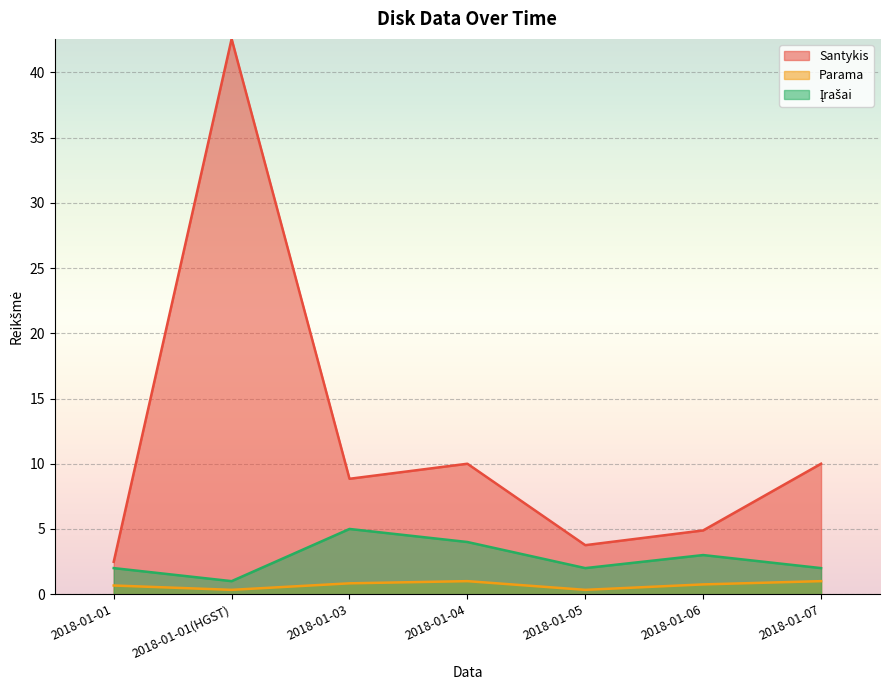

How many lines are shown in the chart?

3